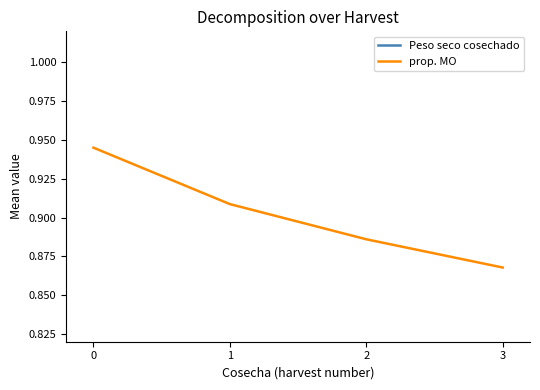

What is the difference between the maximum and second lowest values in the prop. MO series?

0.1